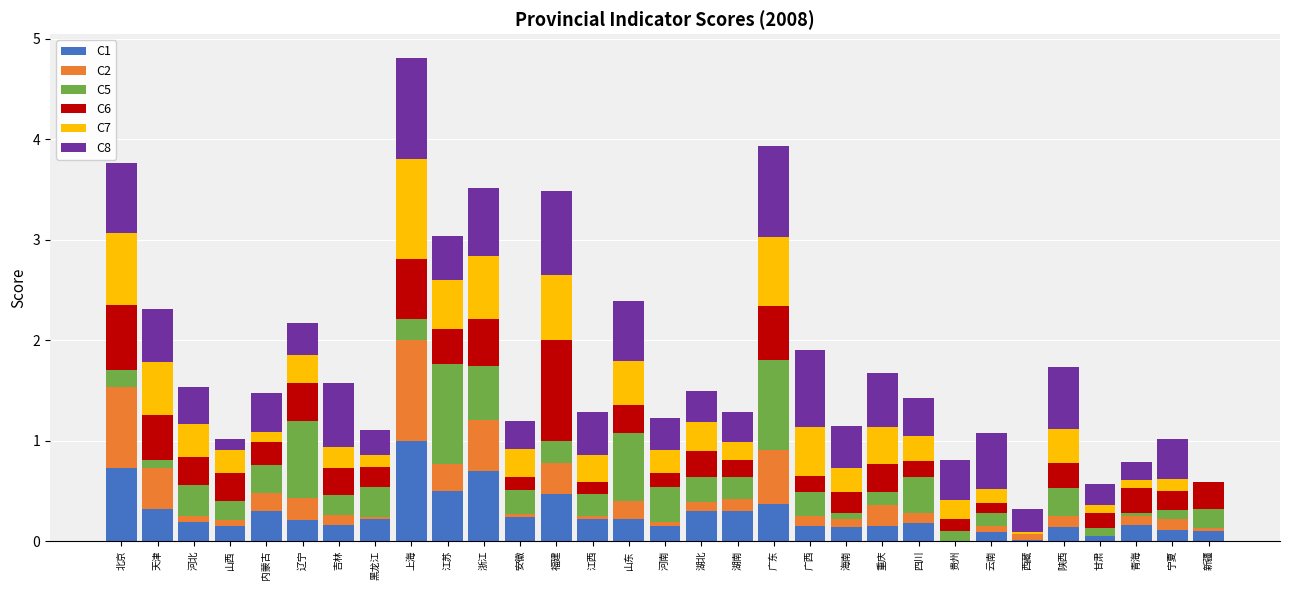

At which category is the sum across all series the highest?

上海